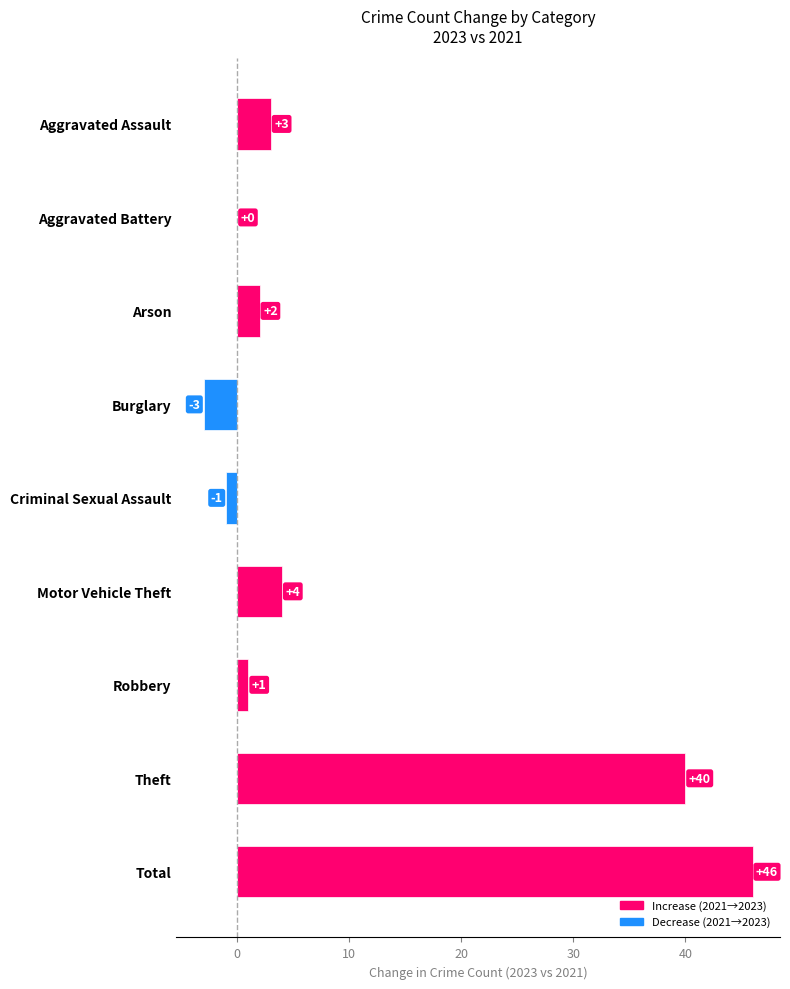

Reading bottom to top, what are all the values shown in this chart?

Total=46	Theft=40	Robbery=1	Motor Vehicle Theft=4	Criminal Sexual Assault=-1	Burglary=-3	Arson=2	Aggravated Battery=0	Aggravated Assault=3